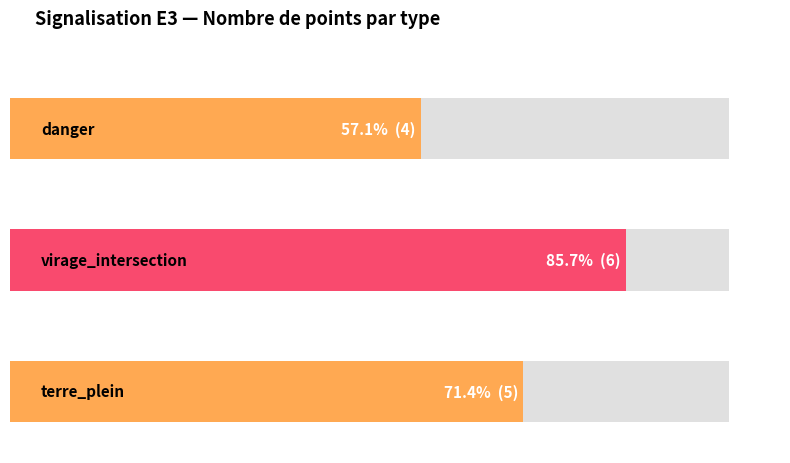

Which category has the lowest value across all series?

danger